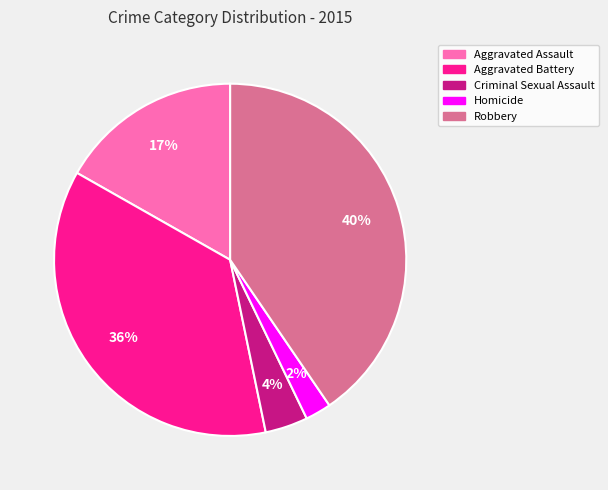

Does Aggravated Assault account for over 50% of the chart?

No